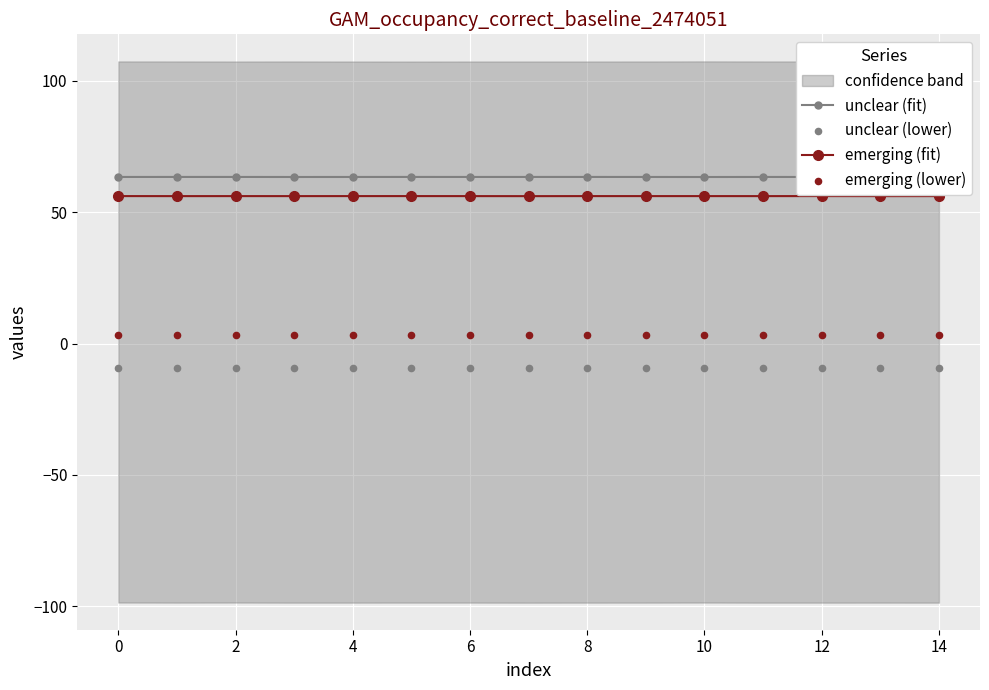

At how many categories does at least one series exceed 20?

15